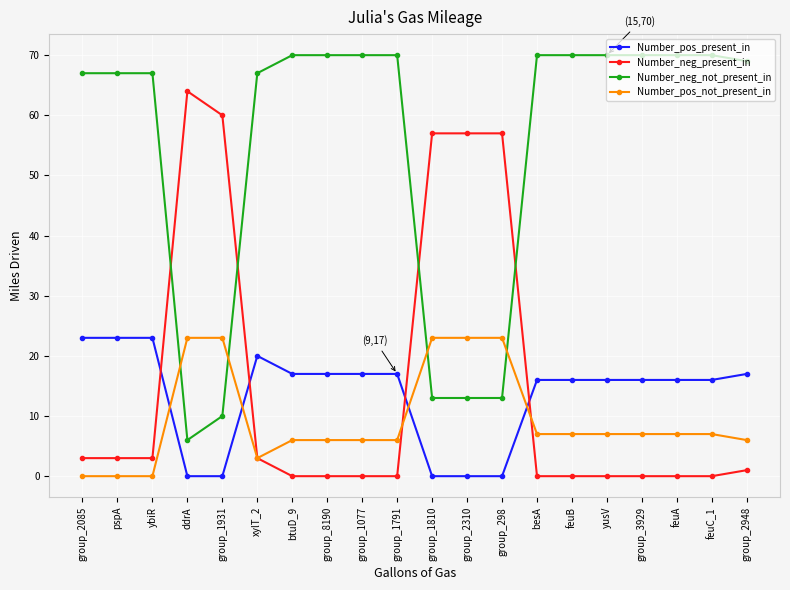

What is the maximum value for Number_pos_not_present_in?

23